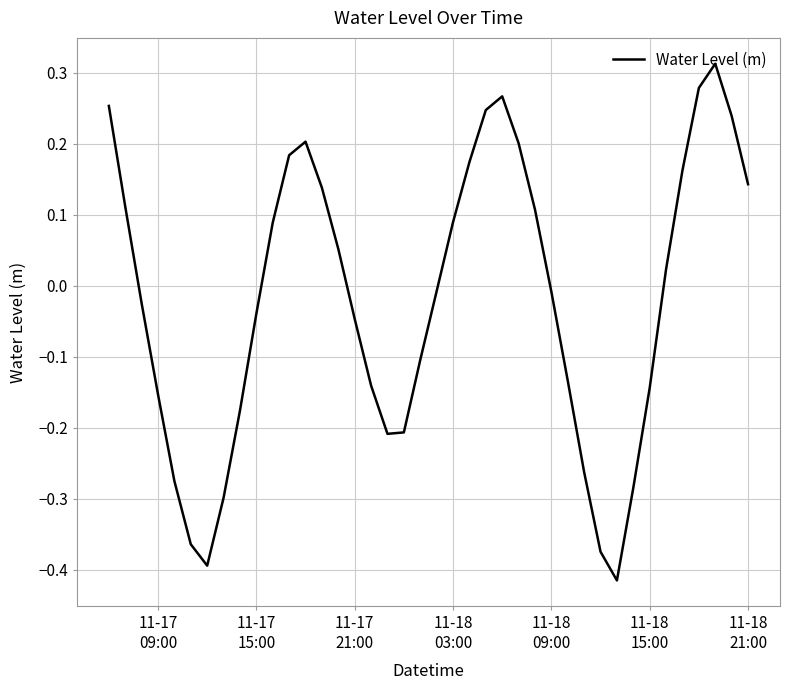

What is the difference between the maximum and minimum values?

0.7